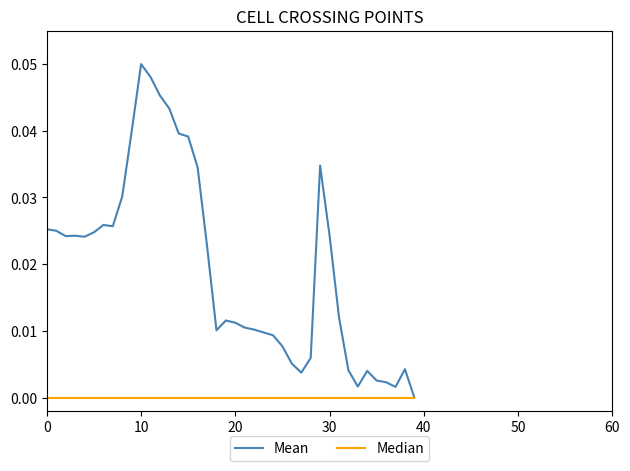

Which series has the largest total across all categories?

Mean